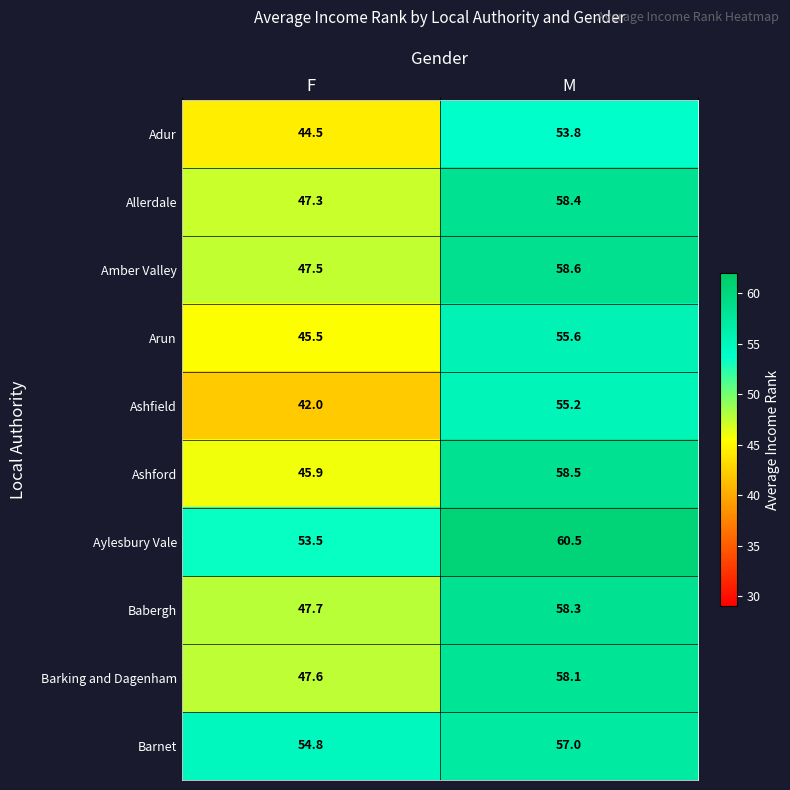

What is the sum of all Babergh values?

106.0